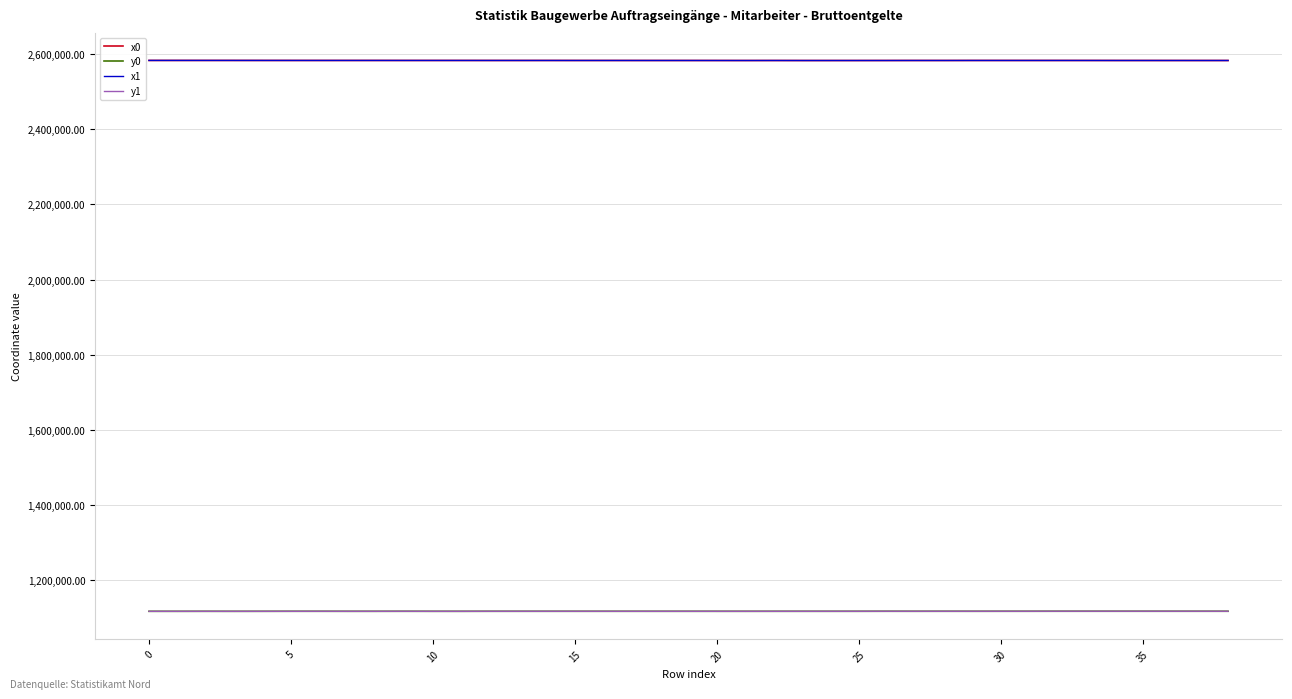

How many lines are shown in the chart?

4